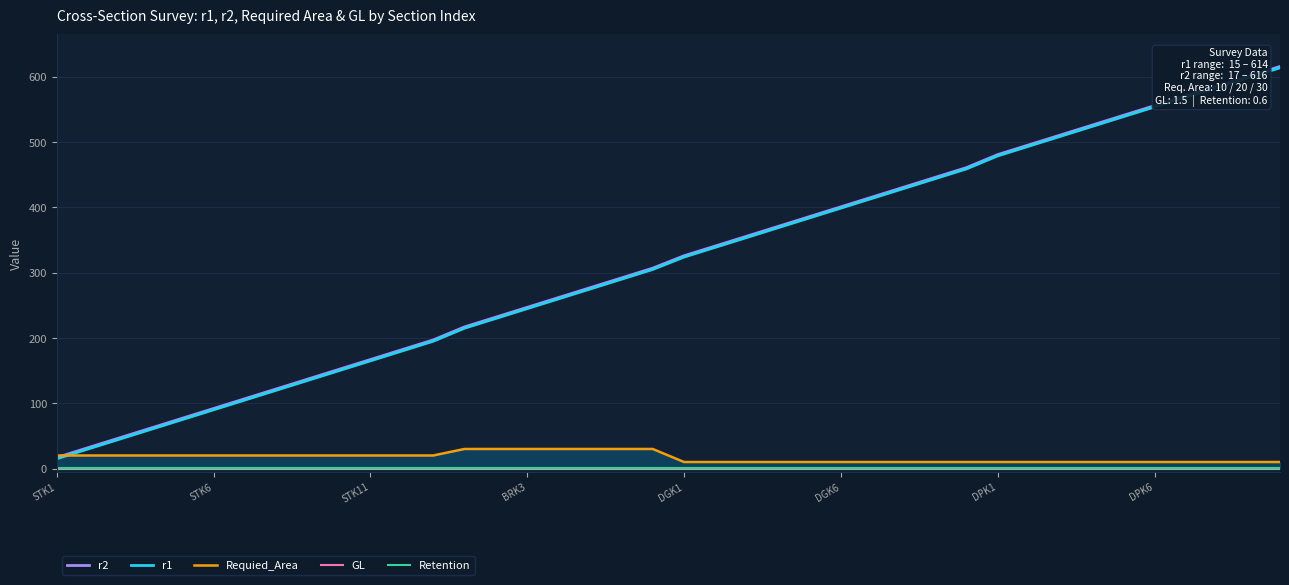

How many lines are shown in the chart?

5